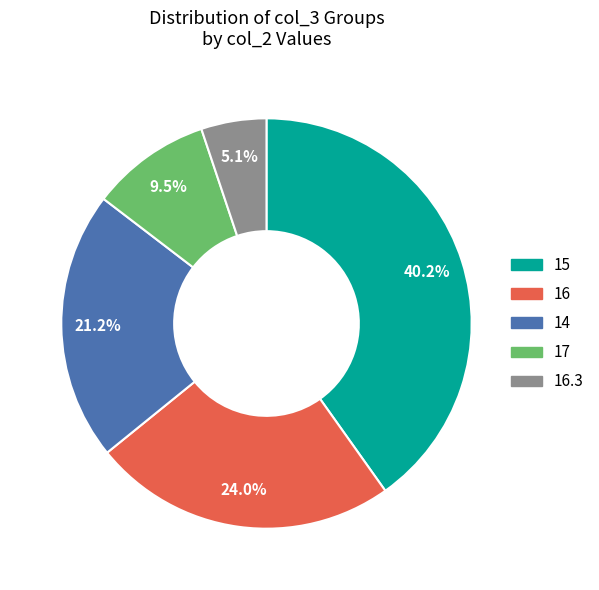

Is there a majority slice in this chart?

No